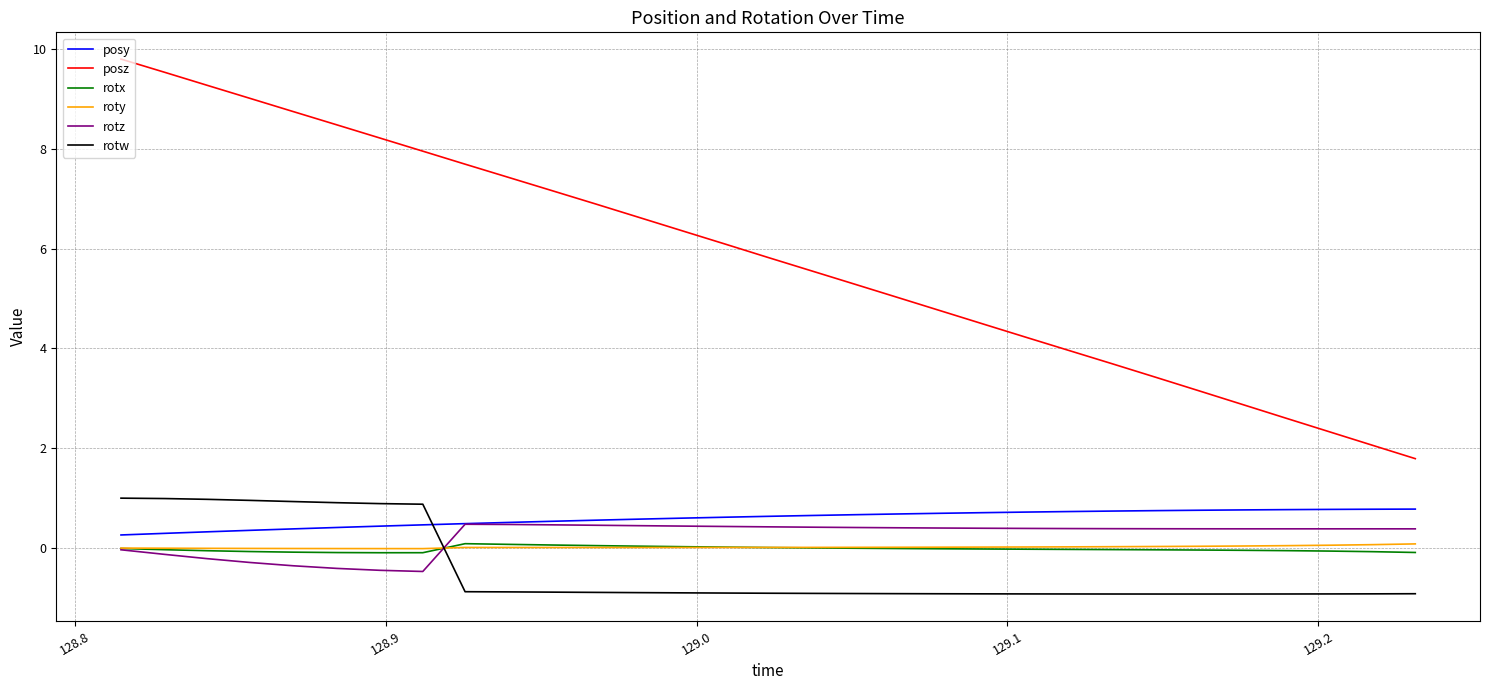

True or false: rotz and rotw intersect in this chart.

True